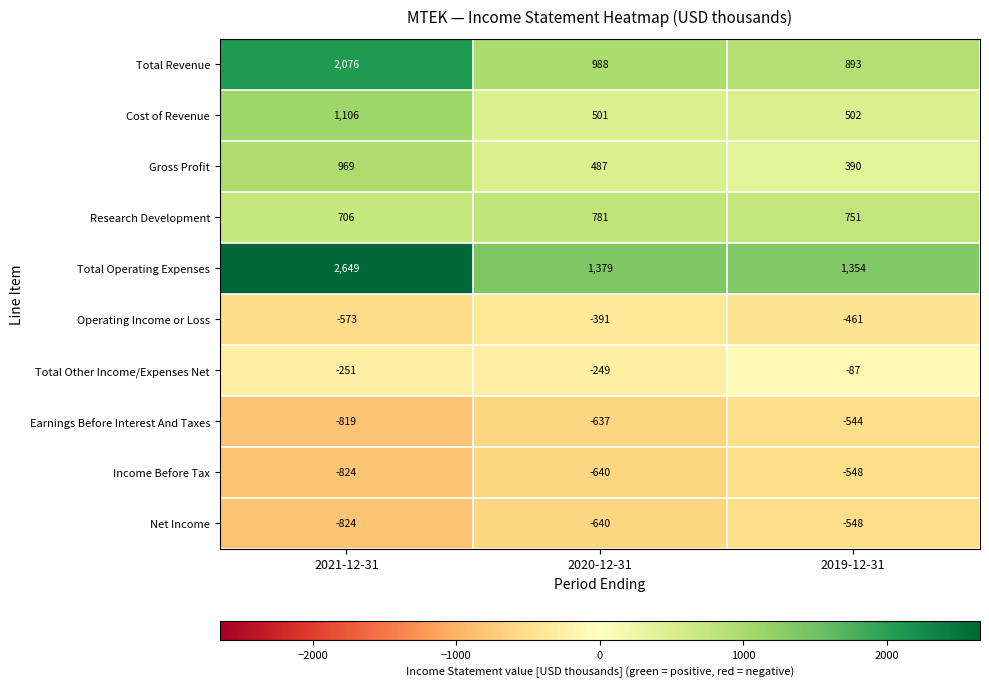

What is the difference between the highest and lowest values at 2020-12-31?

2019